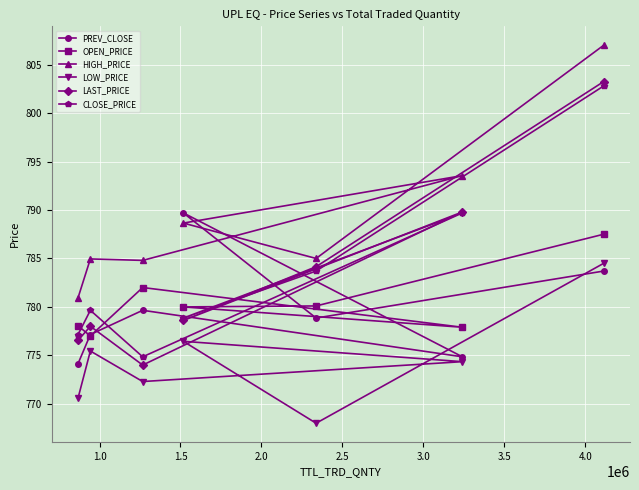

What are all the series names shown in the legend?

PREV_CLOSE, OPEN_PRICE, HIGH_PRICE, LOW_PRICE, LAST_PRICE, CLOSE_PRICE